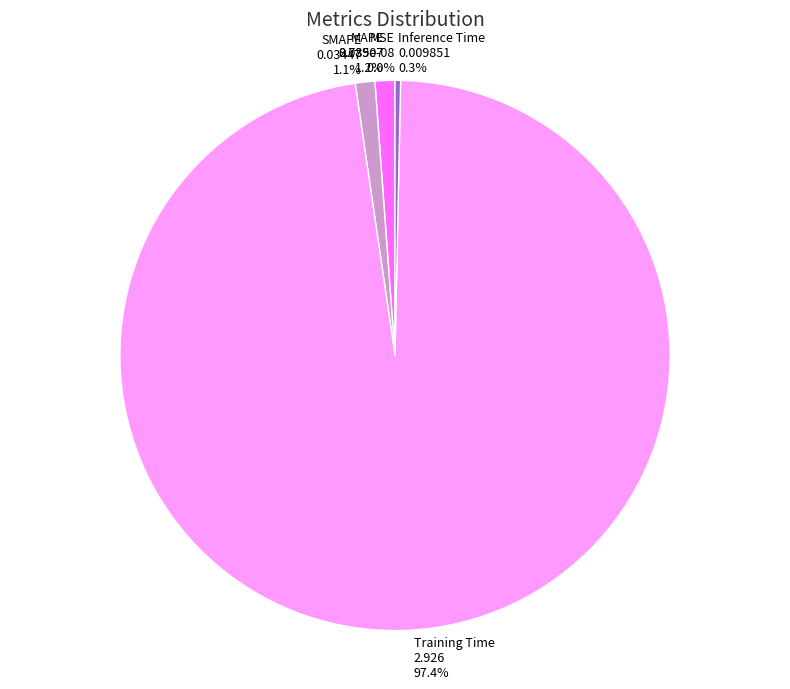

Is there a majority slice in this chart?

Yes